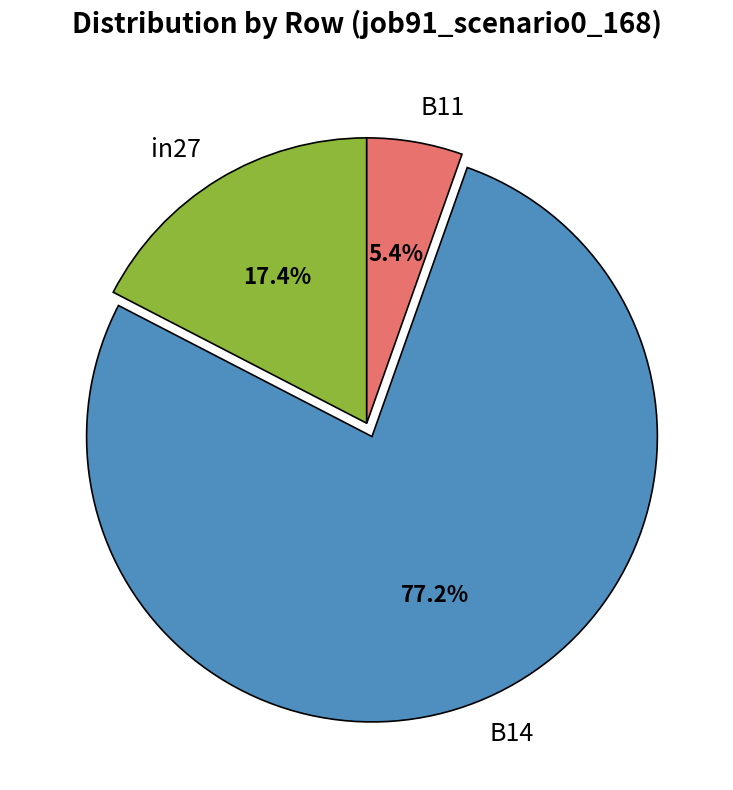

How many slices are in this pie chart?

3